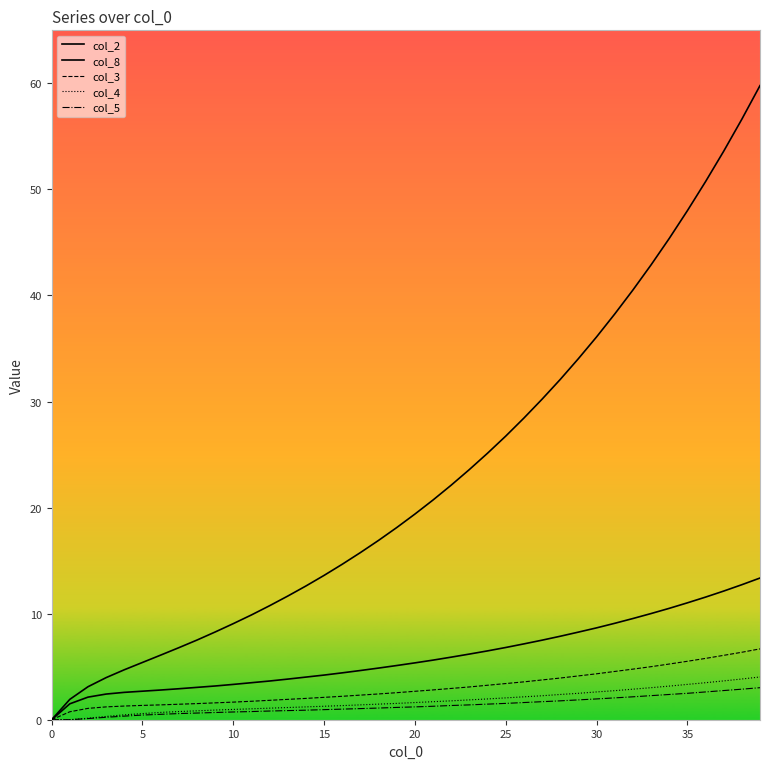

Does the chart display data point markers on the line(s)?

No